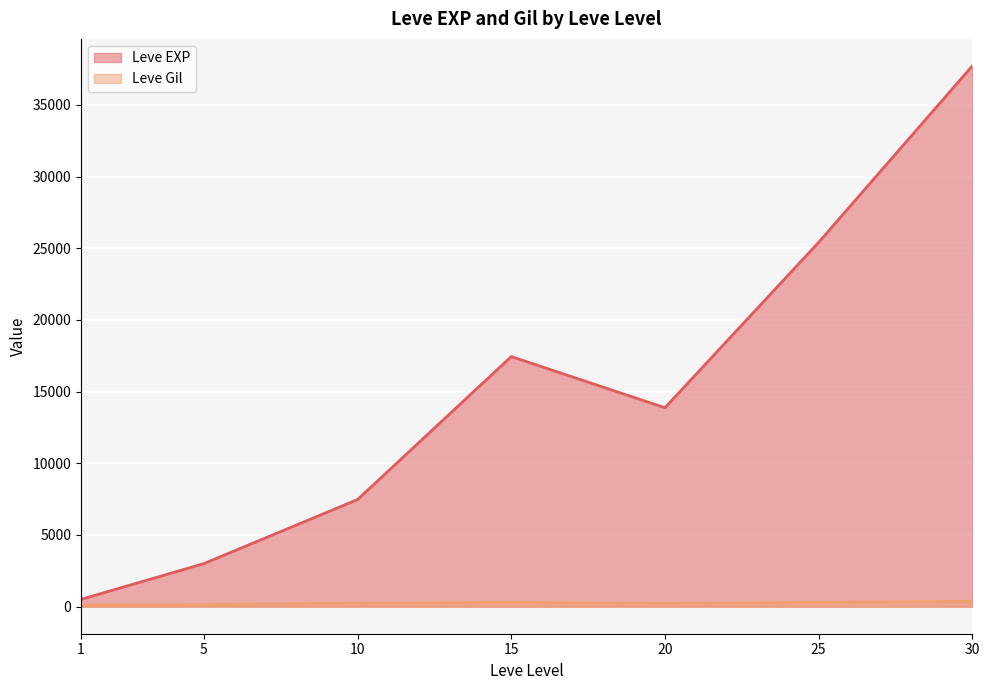

At which category is the sum across all series the highest?

30